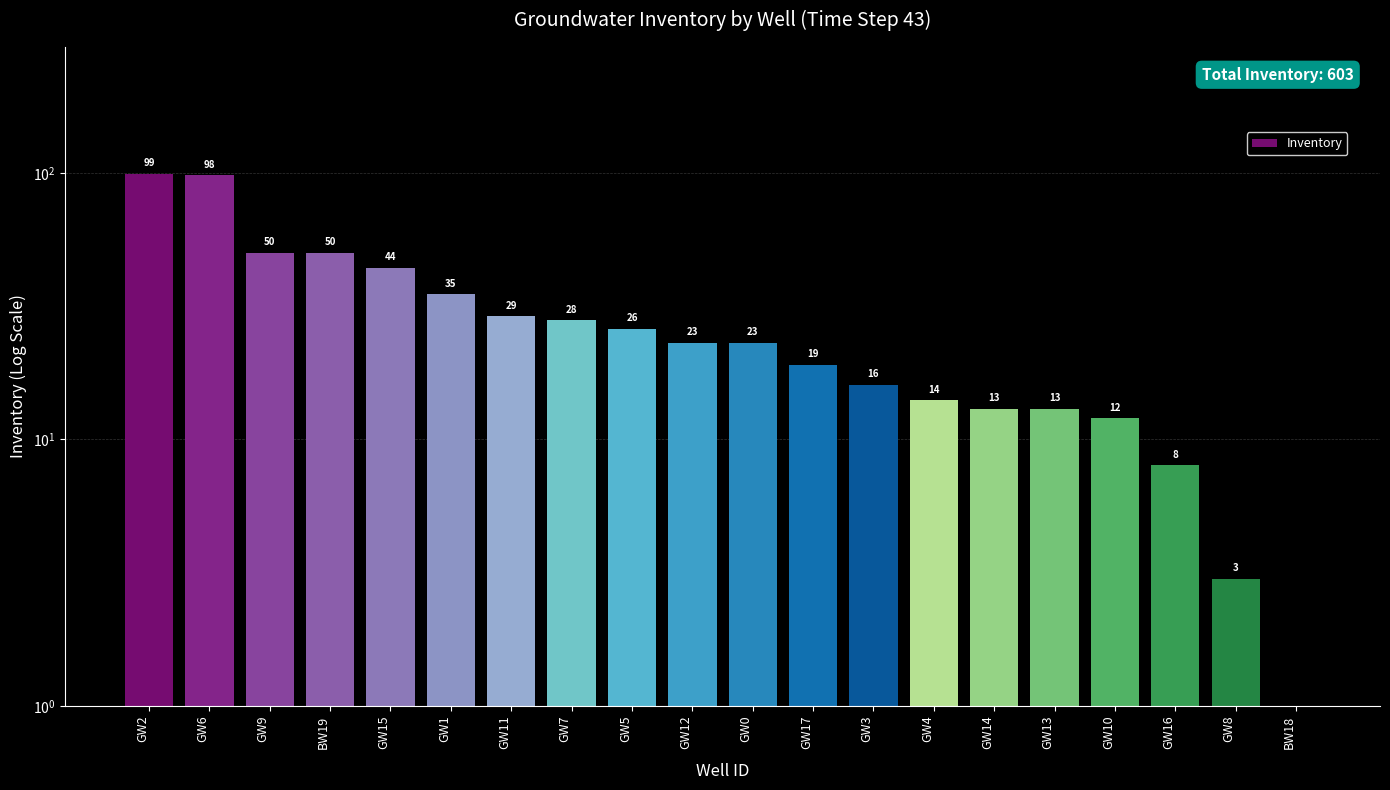

How many bars are there in total?

20